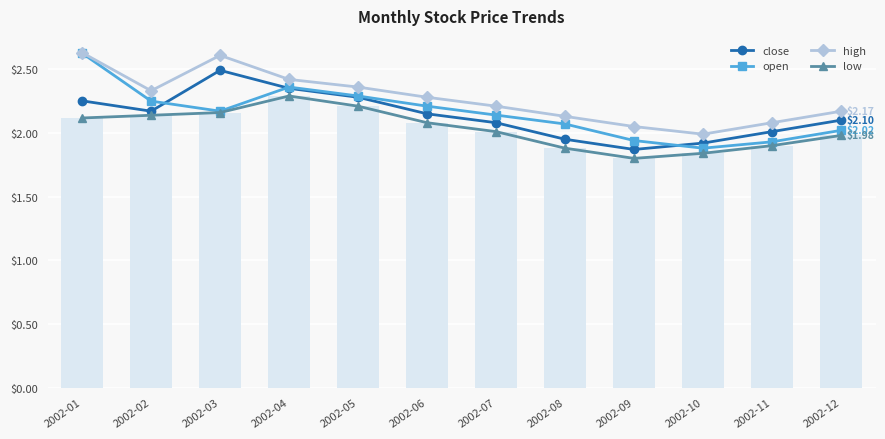

The value of open at 2002-10 is 1.9. True or false?

True